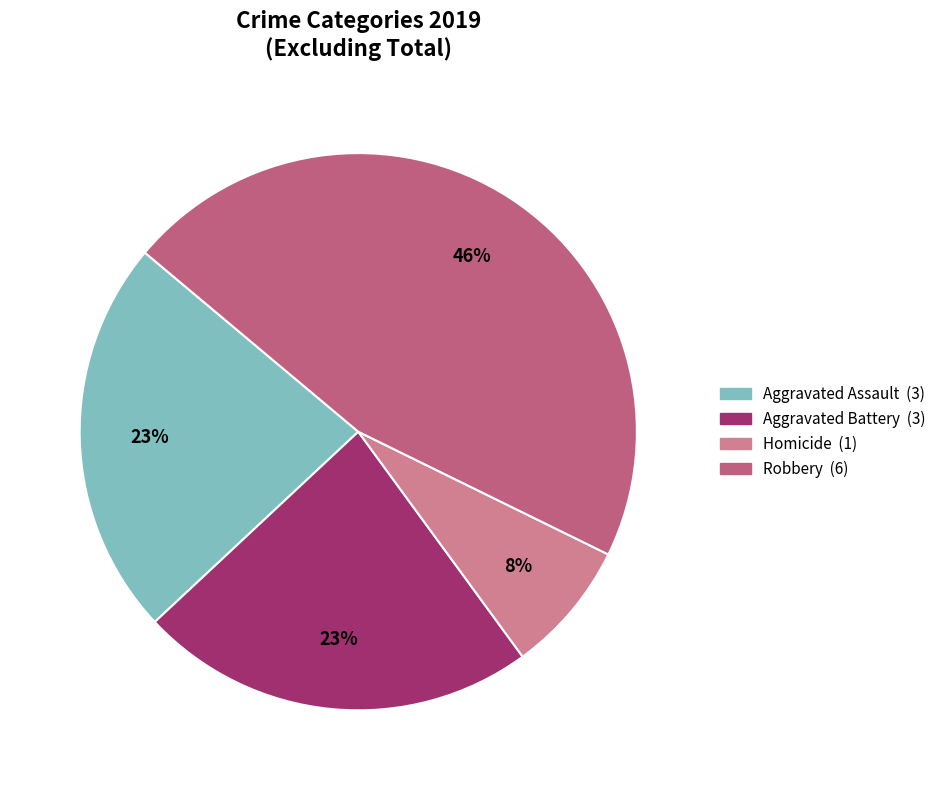

How many slices are in this pie chart?

4